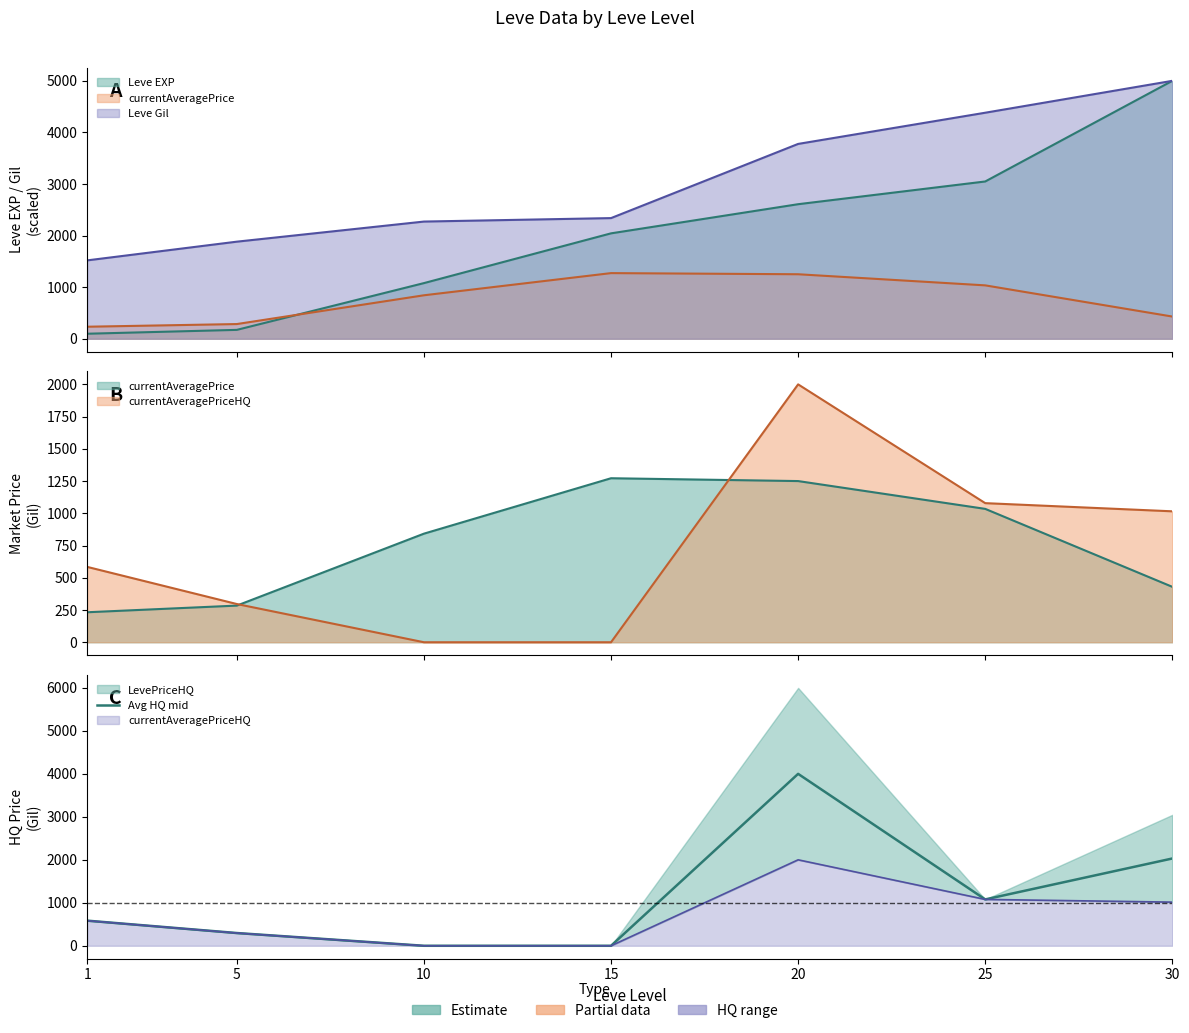

List the labels in order of value, largest first.

20, 30, 25, 1, 5, 10, 15